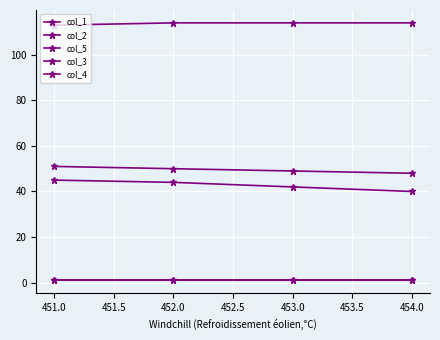

Does the chart have visible grid lines?

Yes